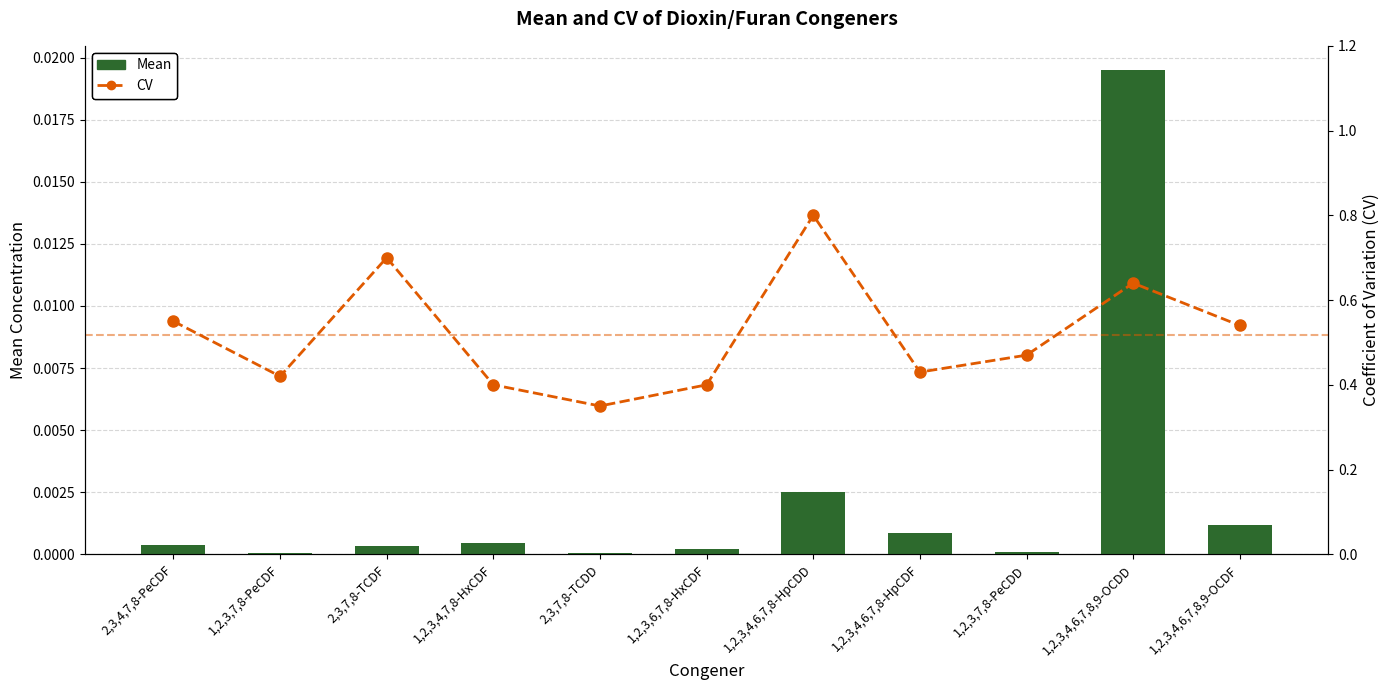

What position from the left is 1,2,3,7,8-PeCDF?

2